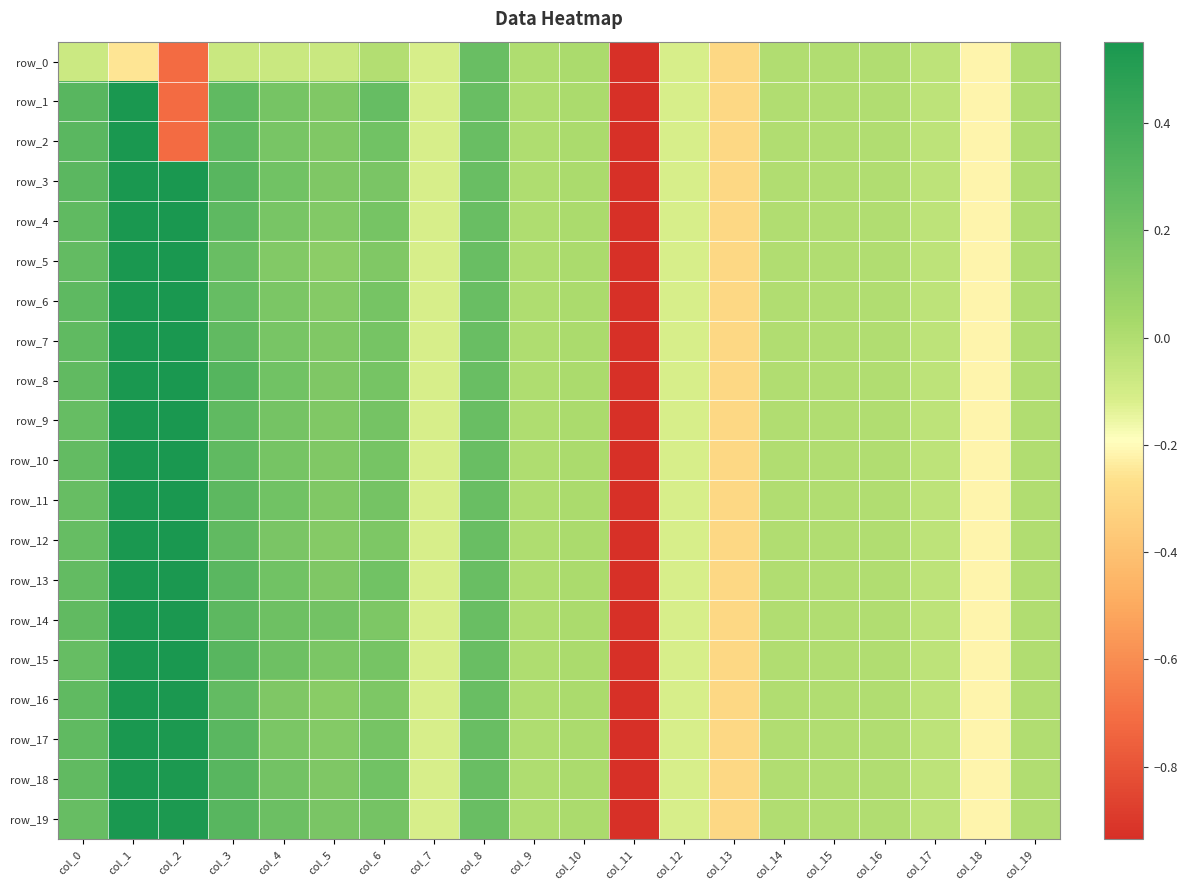

Which series has the largest range (max minus min)?

row_10